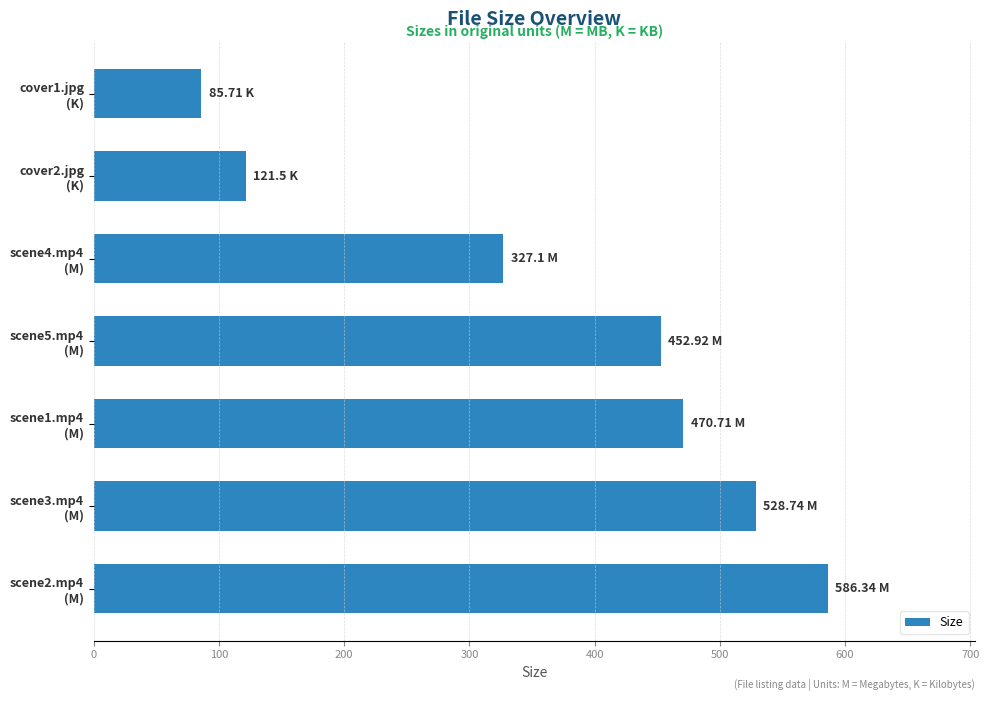

List the labels in order of value, smallest first.

cover1.jpg
(K), cover2.jpg
(K), scene4.mp4
(M), scene5.mp4
(M), scene1.mp4
(M), scene3.mp4
(M), scene2.mp4
(M)